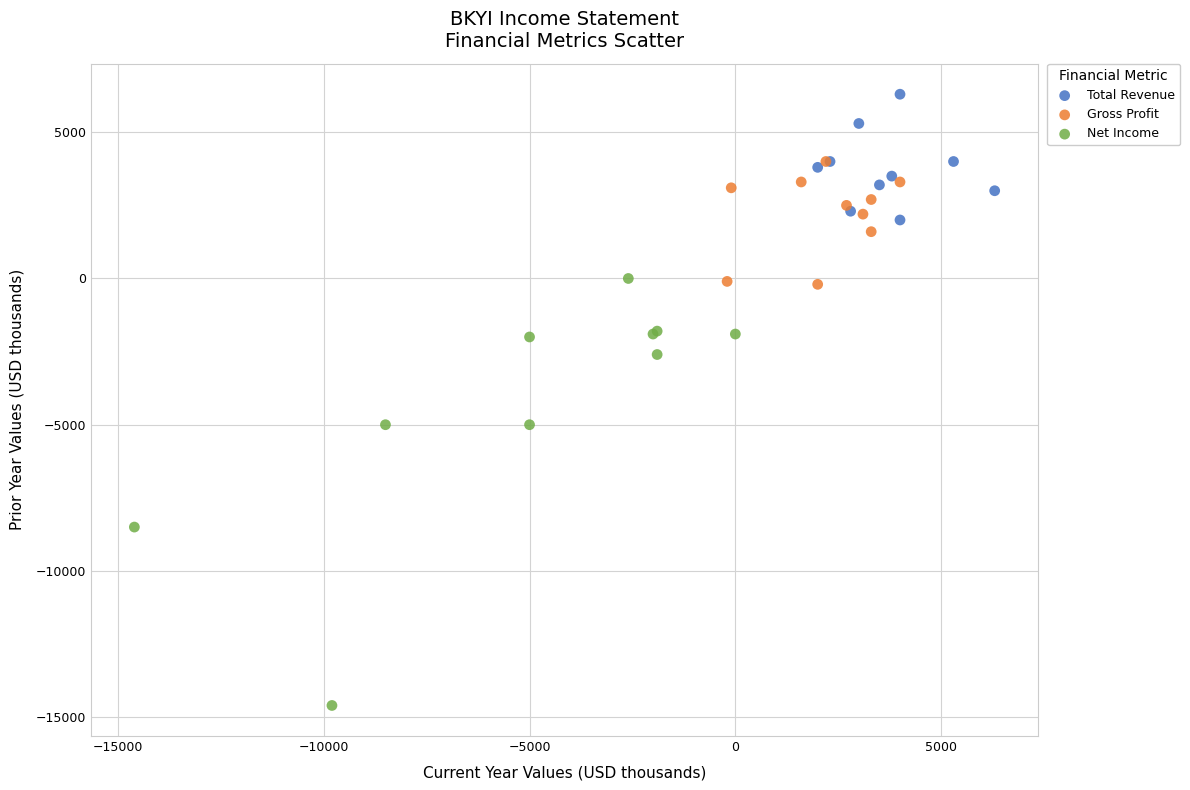

What are all the series names shown in the legend?

Total Revenue, Gross Profit, Net Income